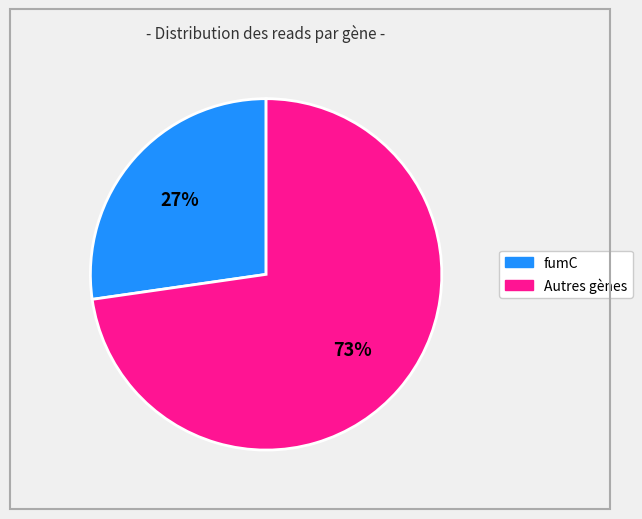

Does any single category account for the majority?

Yes